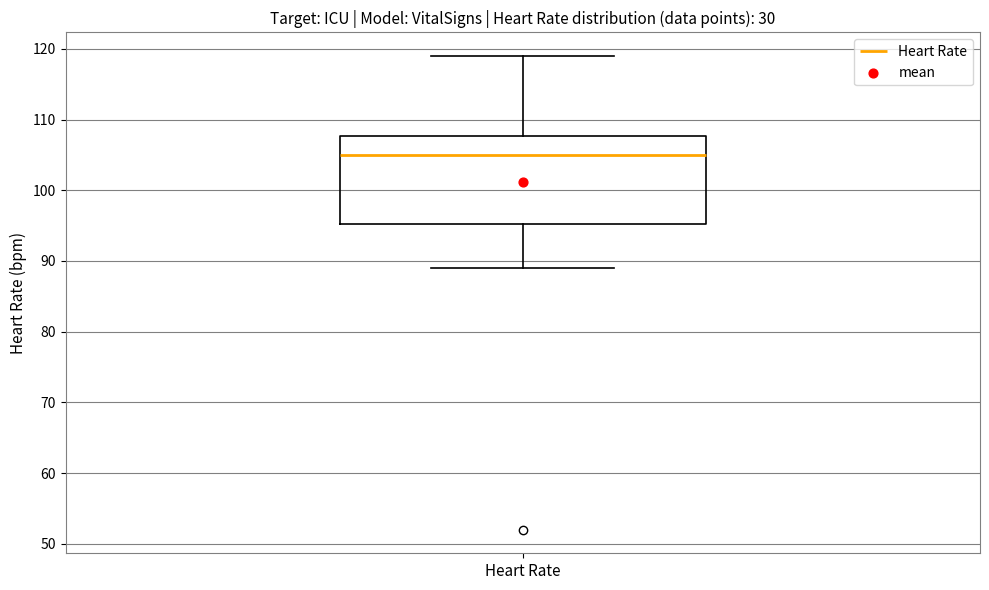

Transcribe this box plot: give where the median line is, the range the box spans, and where the two whiskers end, as read against the y-axis. The values are not printed on the chart, so give them approximately, as read against the axis.

median 105, box 95 to 108, whiskers 89 to 119